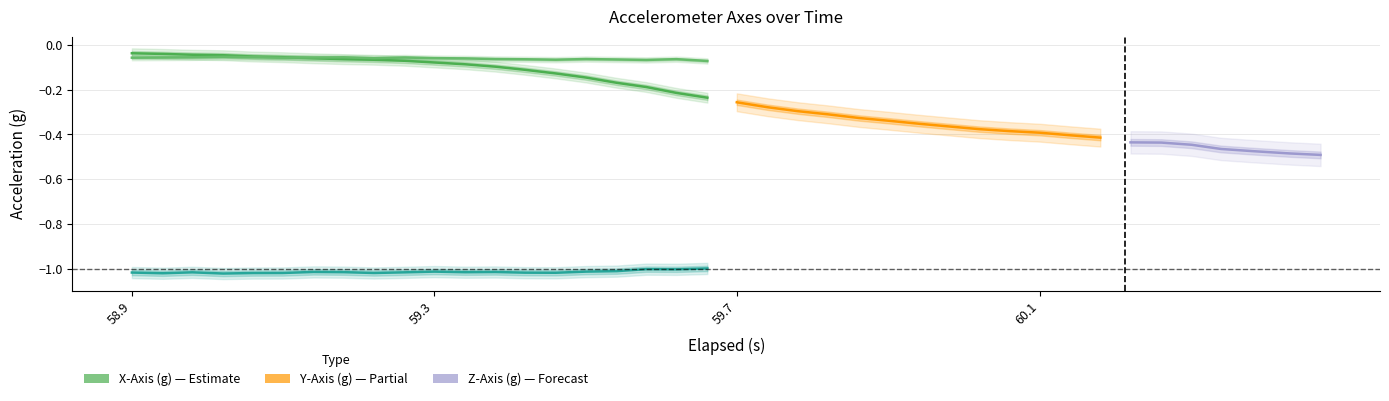

How many data points does each series have?

20